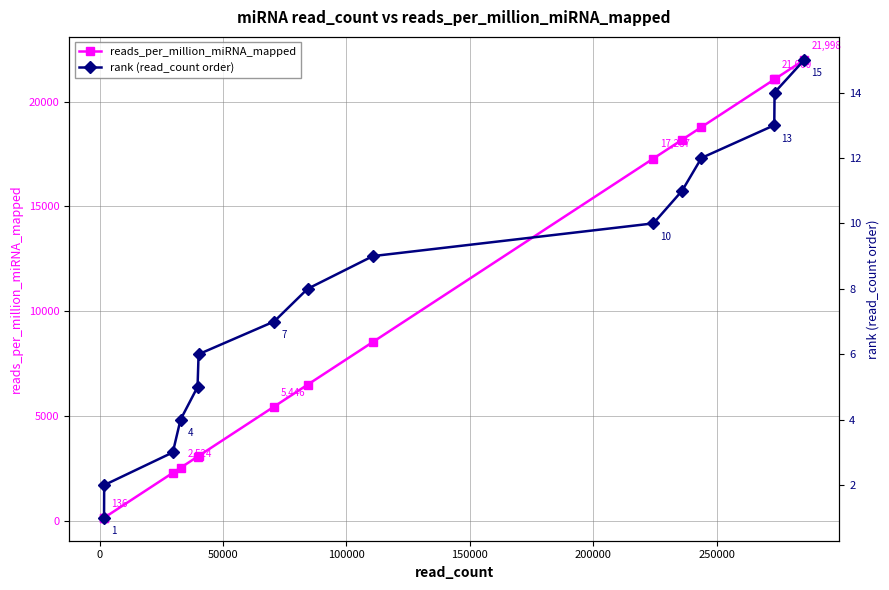

What is the difference between the second highest and second lowest values in the reads_per_million_miRNA_mapped series?

20928.6